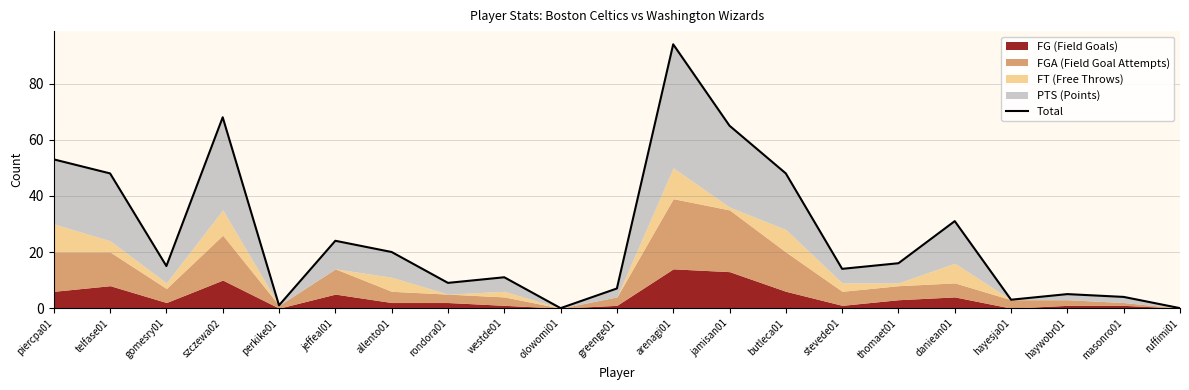

Rank the categories by value from lowest to highest.

olowomi01, ruffimi01, perkike01, hayesja01, masonro01, haywobr01, greenge01, rondora01, westde01, stevede01, gomesry01, thomaet01, allento01, jeffeal01, daniean01, telfase01, butleca01, piercpa01, jamisan01, szczewa02, arenagi01